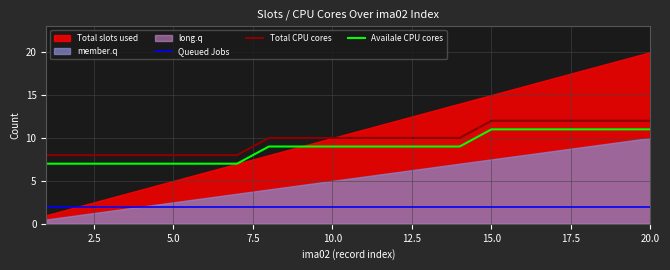

Count the Total CPU cores values in the range 8 to 12.

20